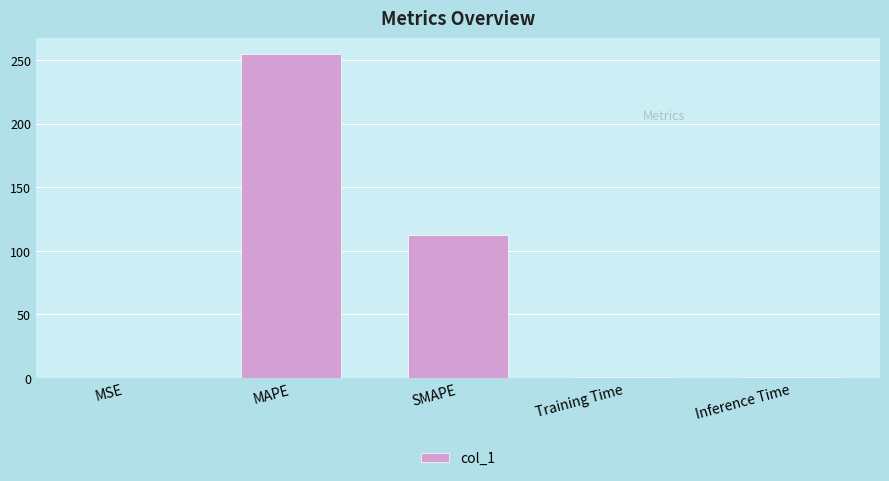

Which has a higher value, SMAPE or MSE?

SMAPE